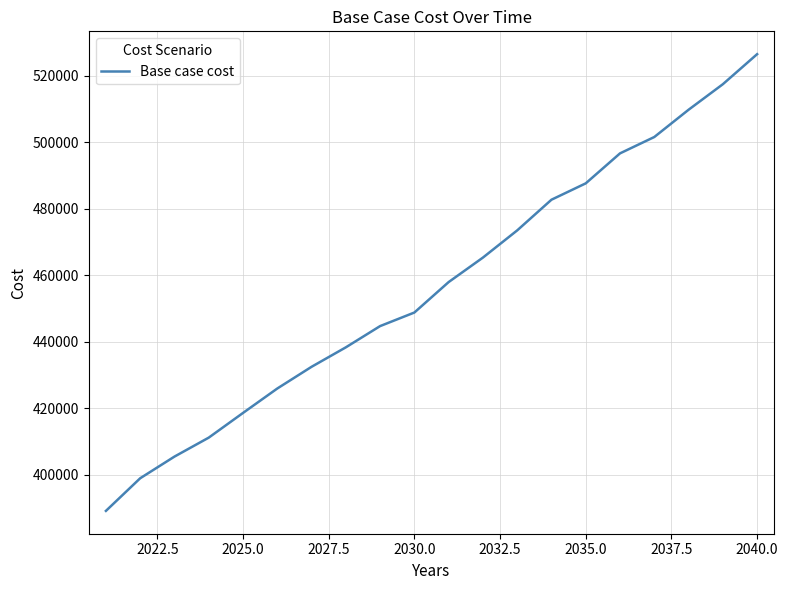

What is the smallest value displayed?

389167.4